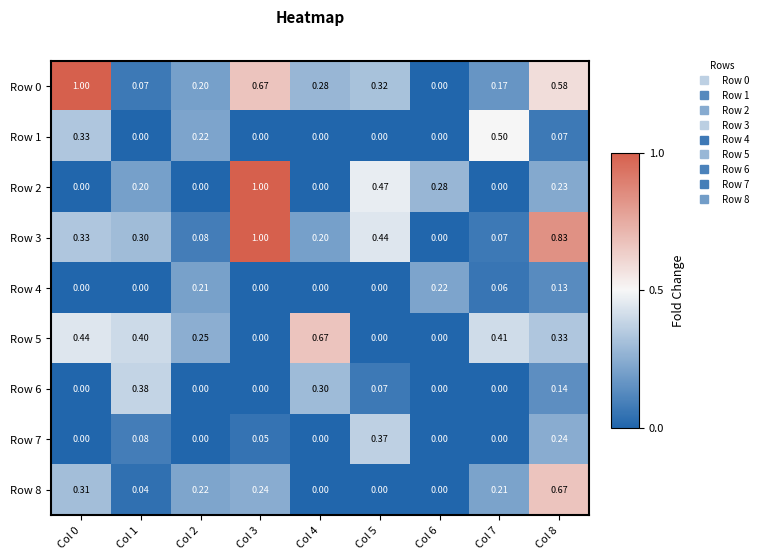

Is the value of Row 2 at Col 3 greater than the value of Row 4 at Col 4?

Yes